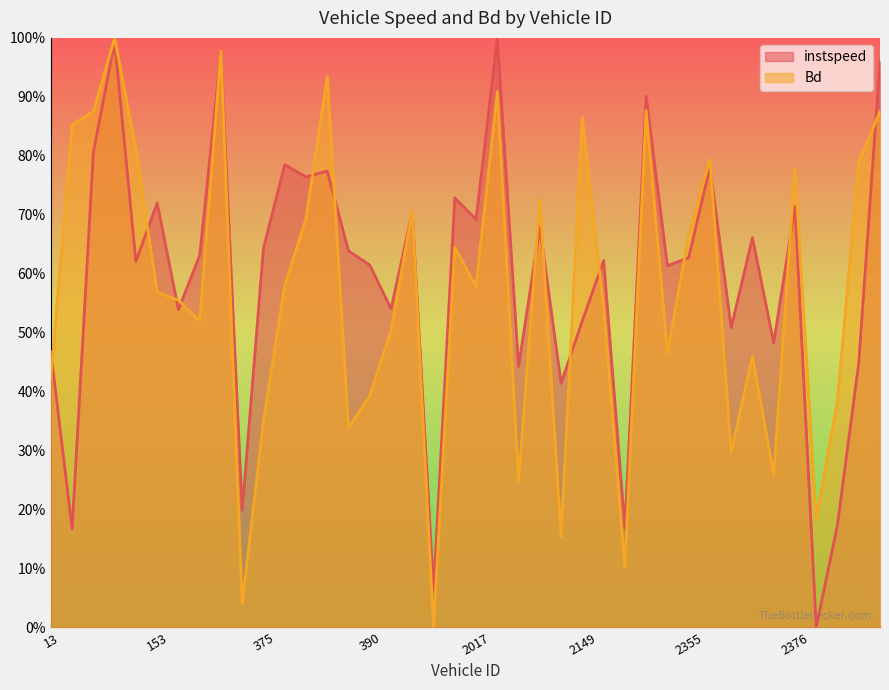

Where is the first local maximum for Bd?

141.0